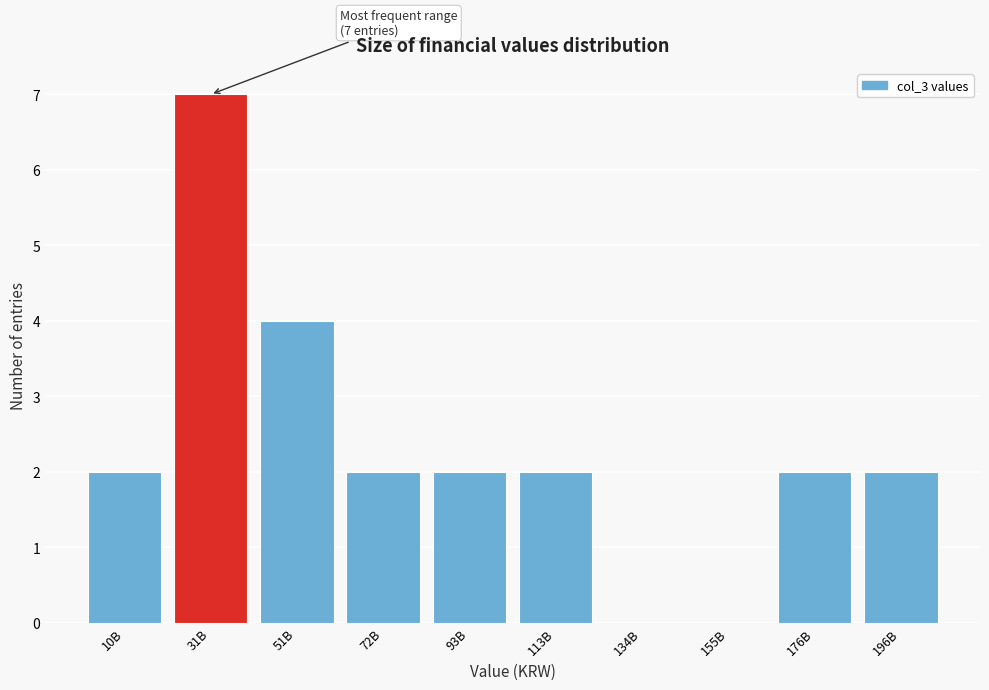

Reading left to right, transcribe all the data shown in this chart.

10B=2	31B=7	51B=4	72B=2	93B=2	113B=2	134B=0	155B=0	176B=2	196B=2